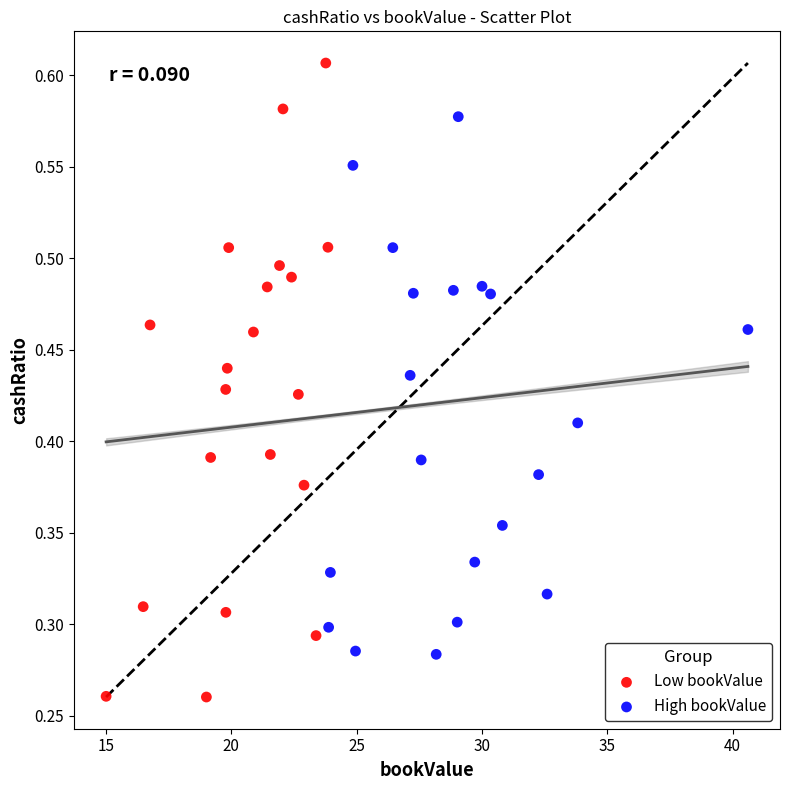

Which series contains the lowest Y value?

Low bookValue